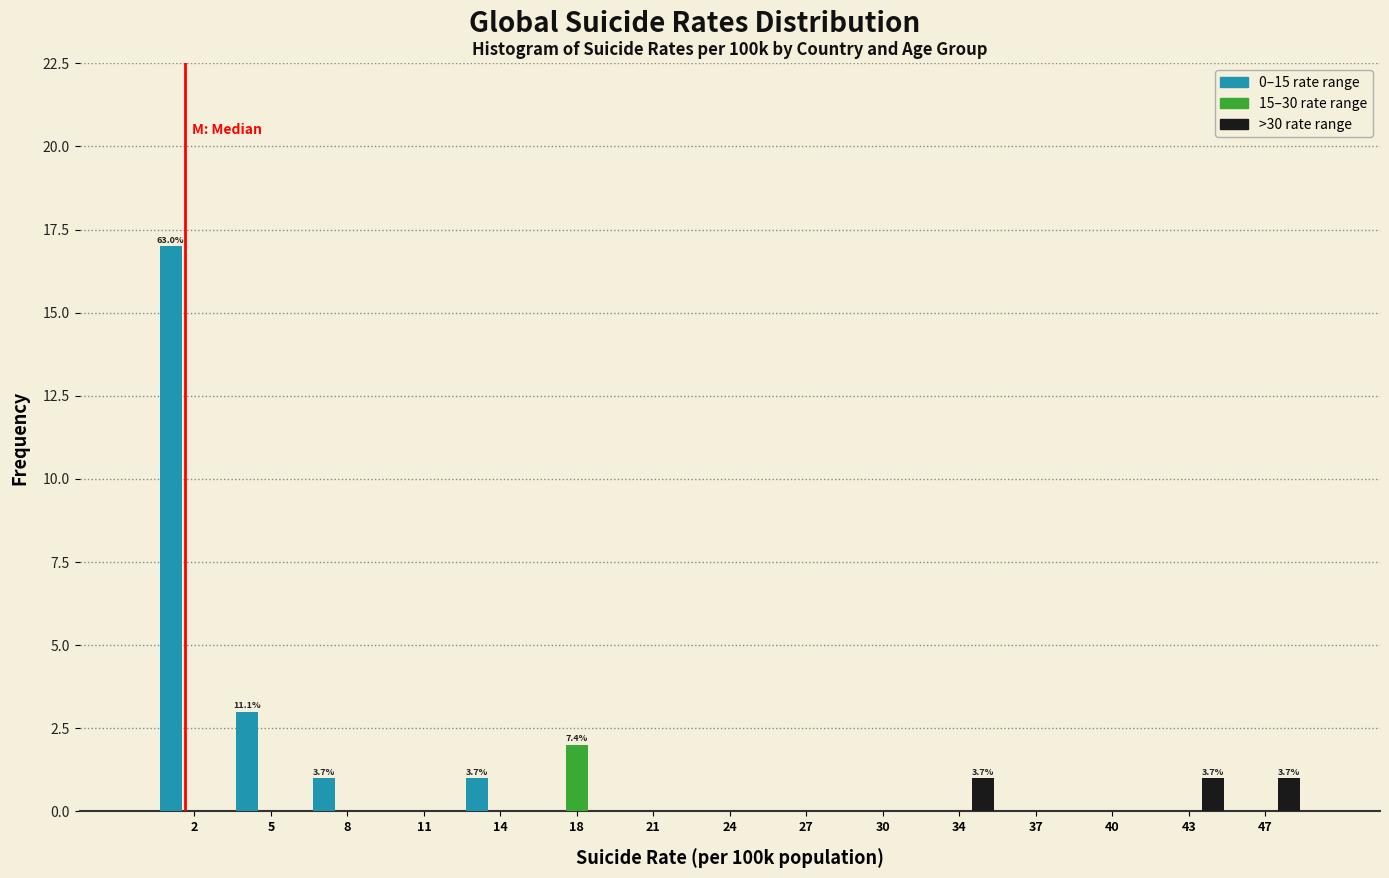

In the 15–30 rate range series, which range on the x-axis has the tallest bar?

16.0 to 19.5